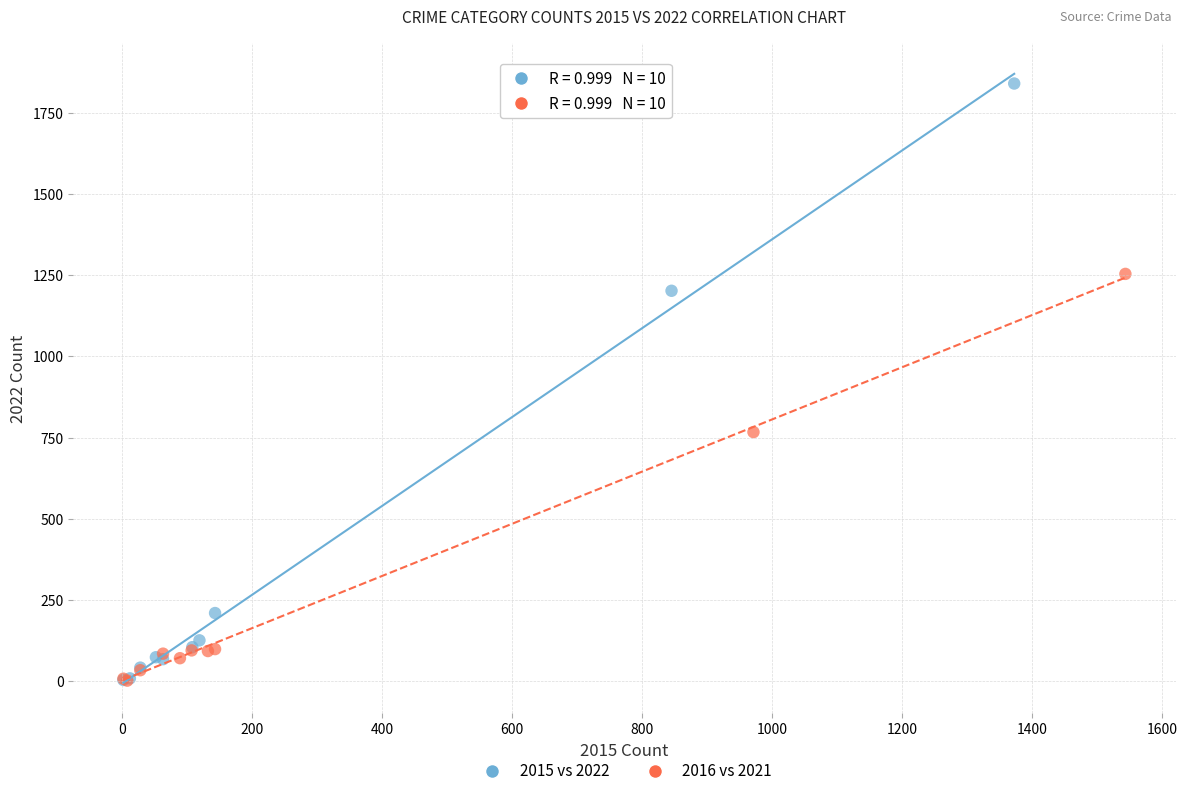

What are all the series names shown in the legend?

2015 vs 2022, 2016 vs 2021